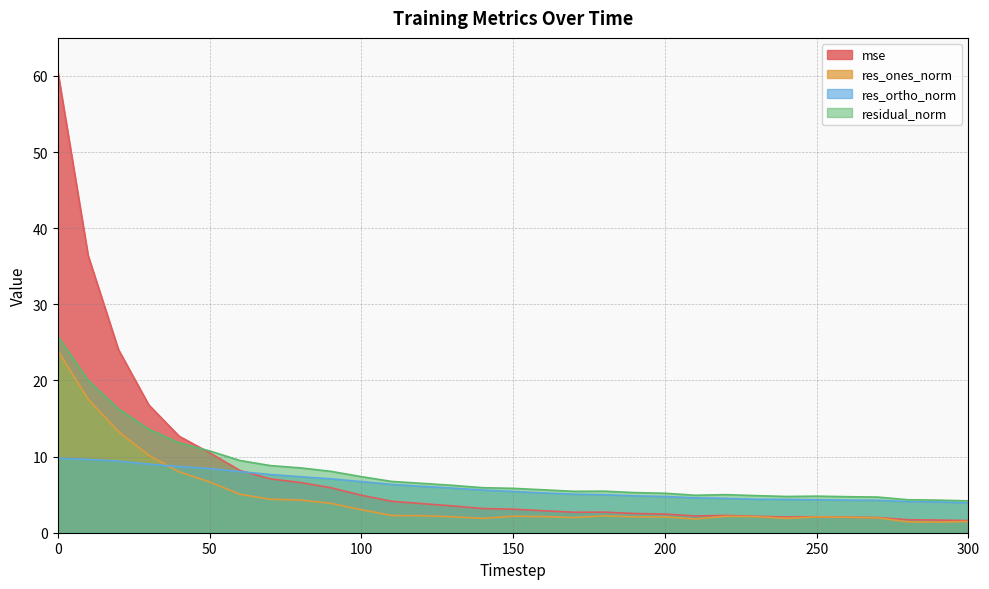

Is the value of mse at 110 greater than the value of res_ortho_norm at 50?

No